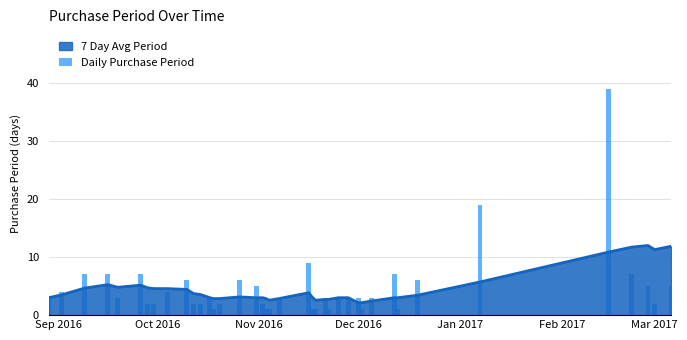

How many data points does each series have?

40